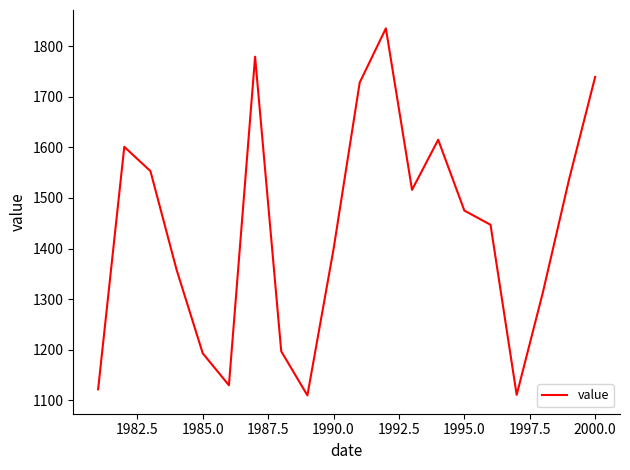

What is the minimum value shown in the chart?

1110